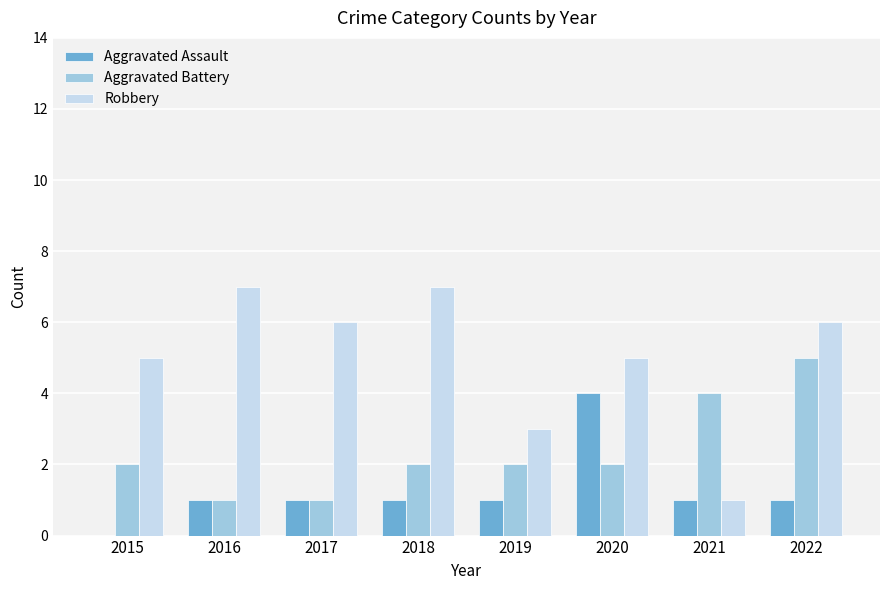

Reading left to right, what are all the values shown in this chart?

Aggravated Assault: 2015=0	2016=1	2017=1	2018=1	2019=1	2020=4	2021=1	2022=1
Aggravated Battery: 2015=2	2016=1	2017=1	2018=2	2019=2	2020=2	2021=4	2022=5
Robbery: 2015=5	2016=7	2017=6	2018=7	2019=3	2020=5	2021=1	2022=6